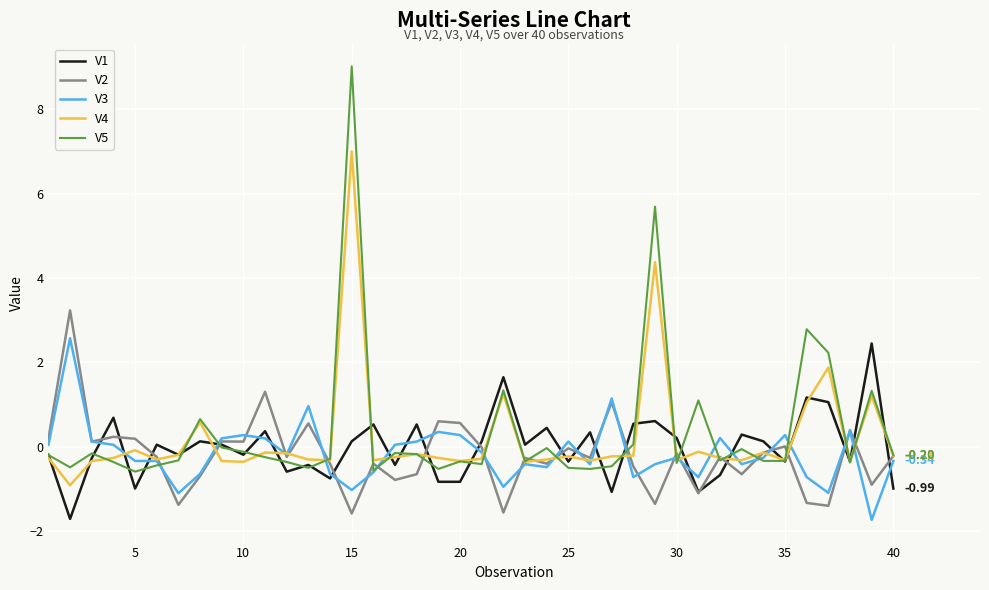

Which series has the widest spread of values?

V5